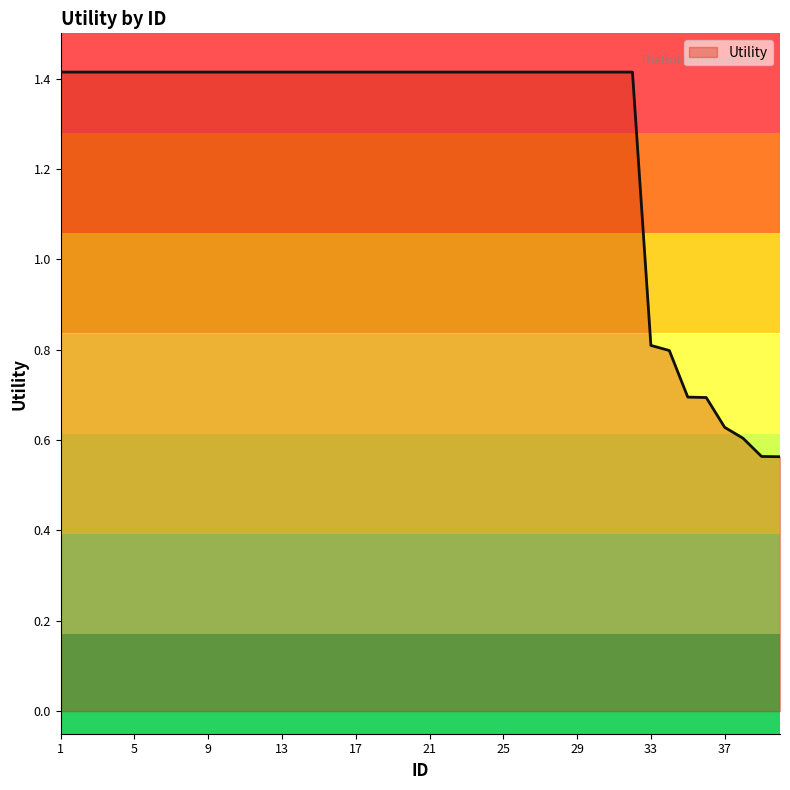

How many lines are shown in the chart?

1